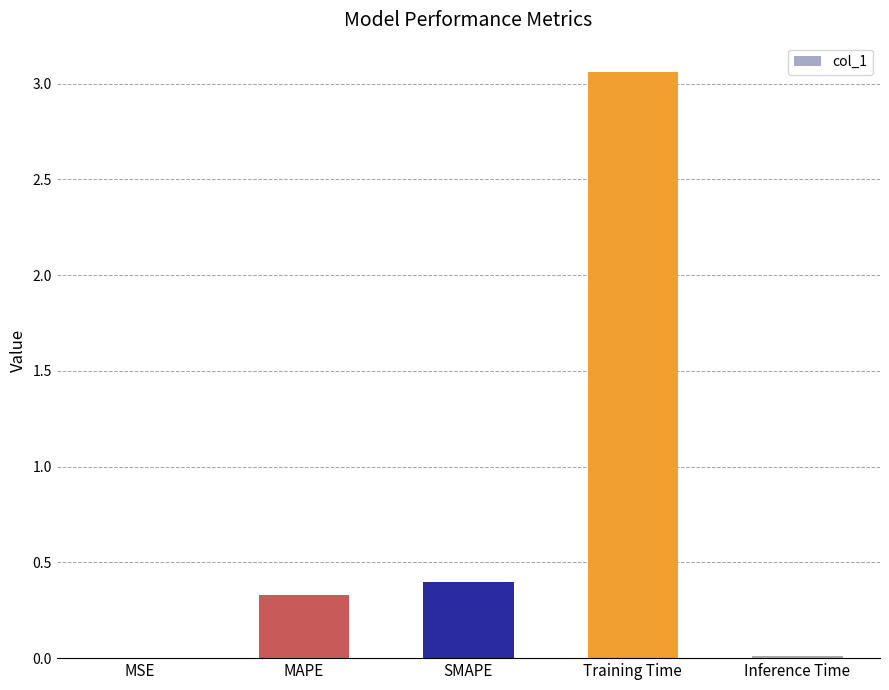

Which category has the highest value across all series?

Training Time